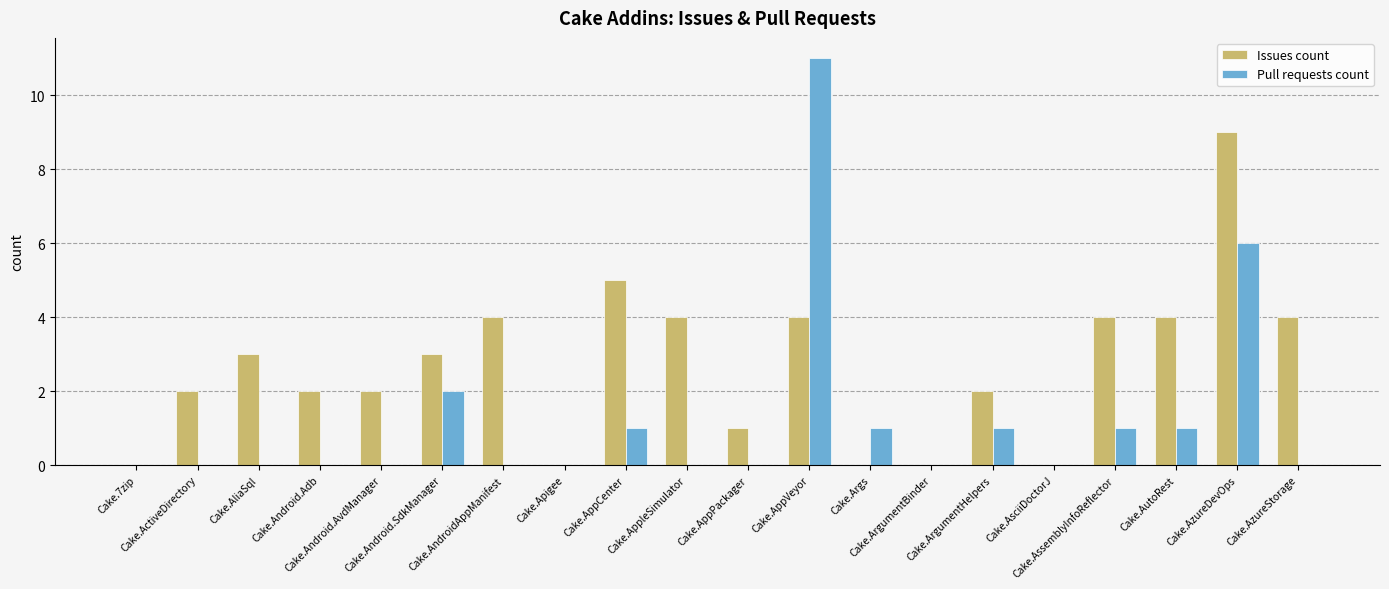

Which series has the largest total across all categories?

Issues count